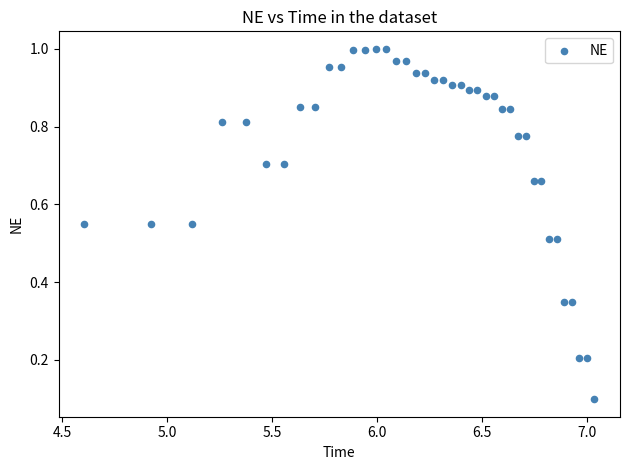

What is the range of X values (max minus min)?

2.4